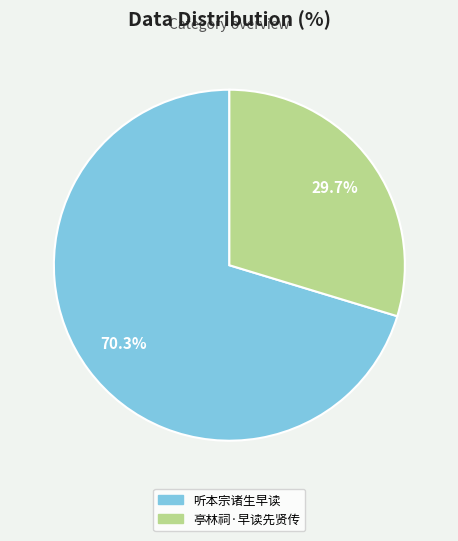

Is there any slice that represents more than half of the pie?

Yes